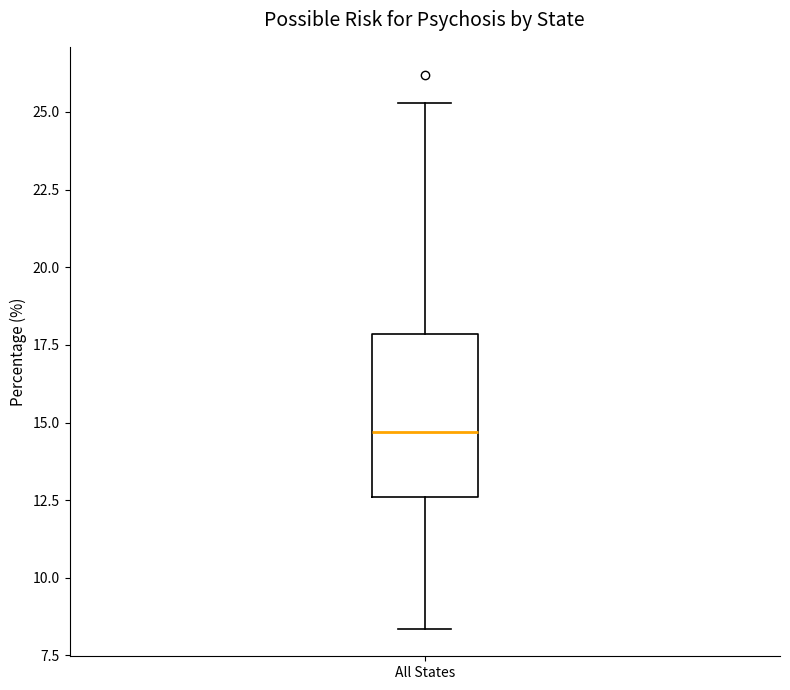

Where does the lower whisker of the box for All States end on the y-axis? The values are not printed on the chart, so give them approximately, as read against the axis.

8.5